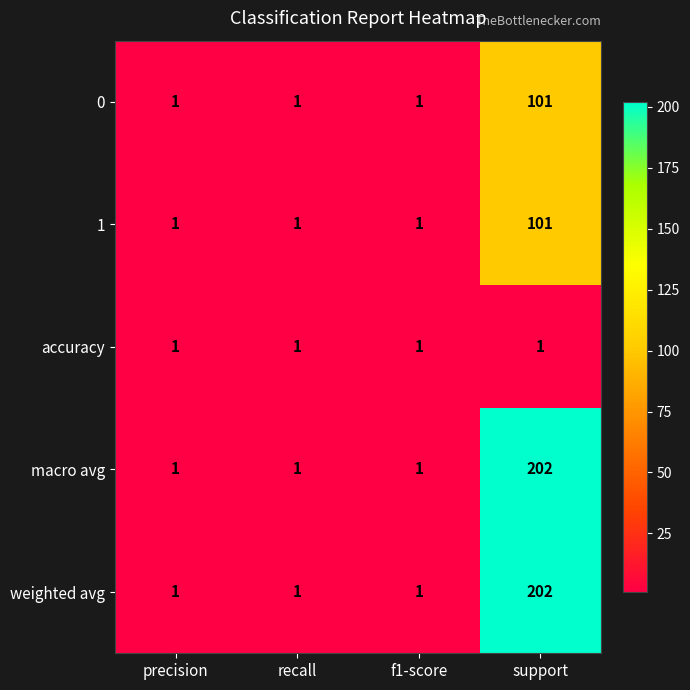

At which category is the sum across all series the highest?

support